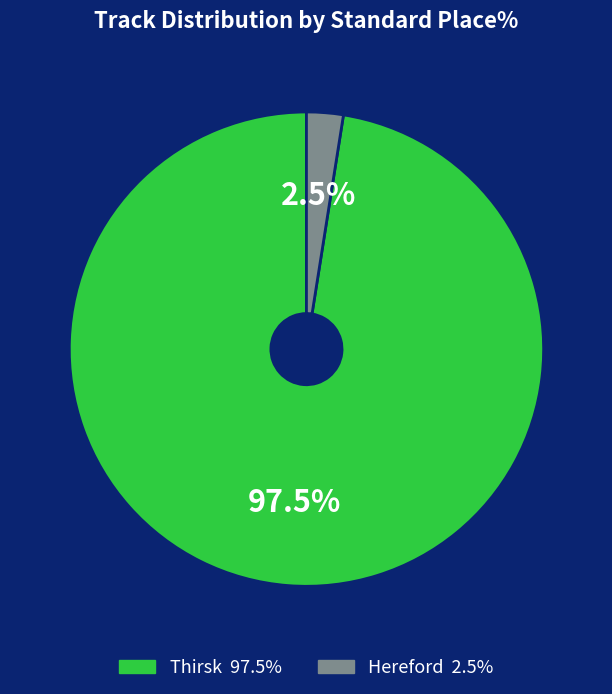

Is there a majority slice in this chart?

Yes